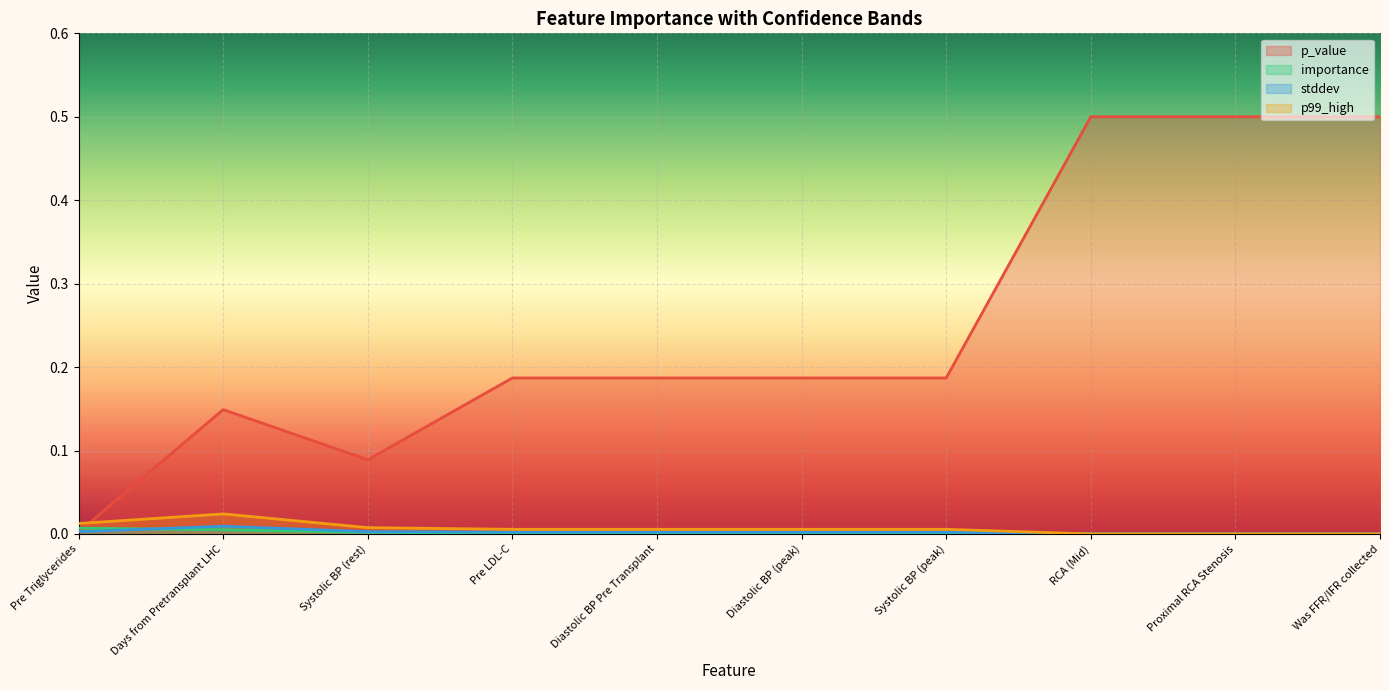

At which category is the sum across all series the highest?

RCA (Mid)